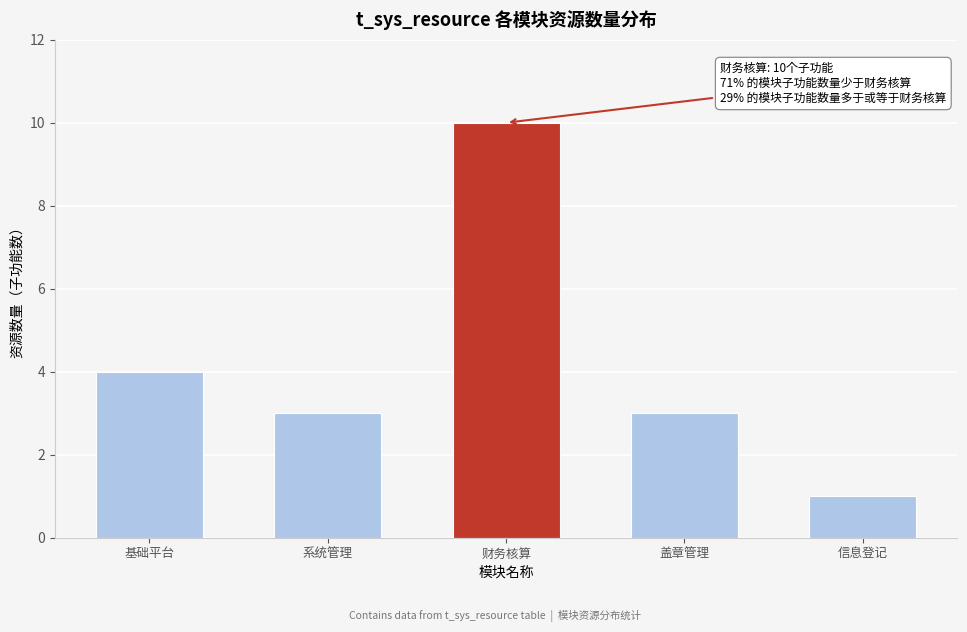

Reading left to right, transcribe all the data shown in this chart.

基础平台=4	系统管理=3	财务核算=10	盖章管理=3	信息登记=1